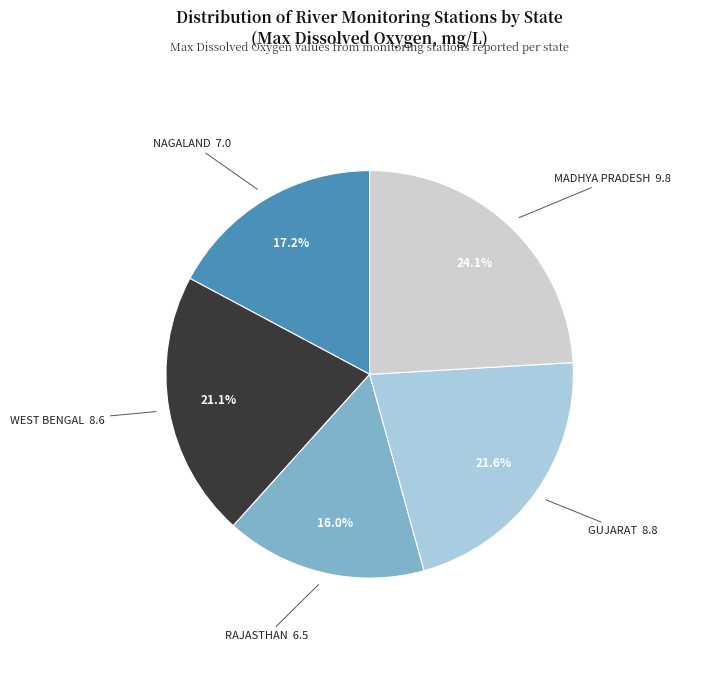

Is there any slice that represents more than half of the pie?

No